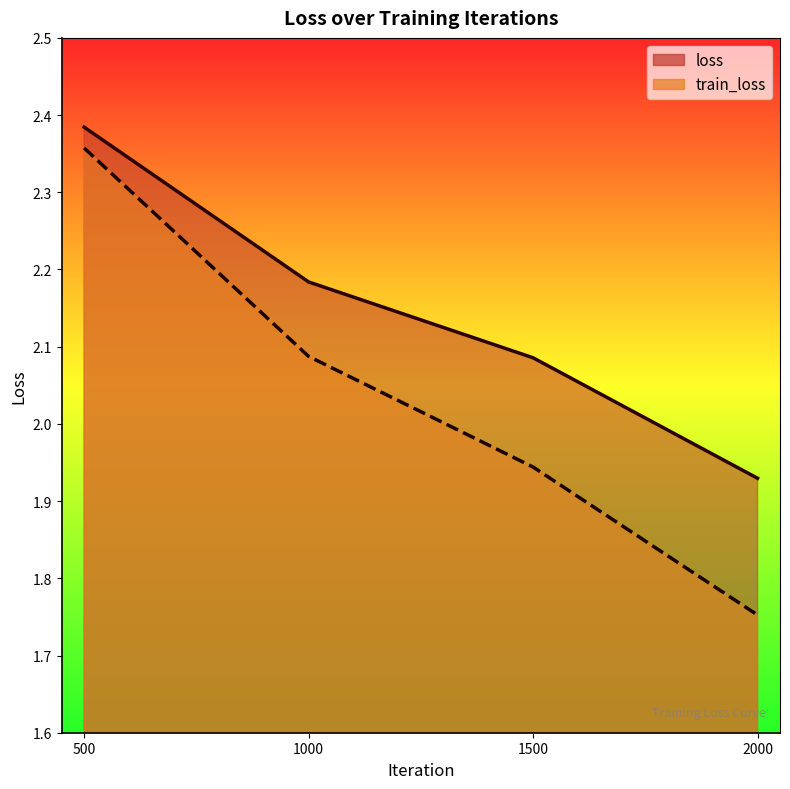

True or false: train_loss and loss intersect in this chart.

False